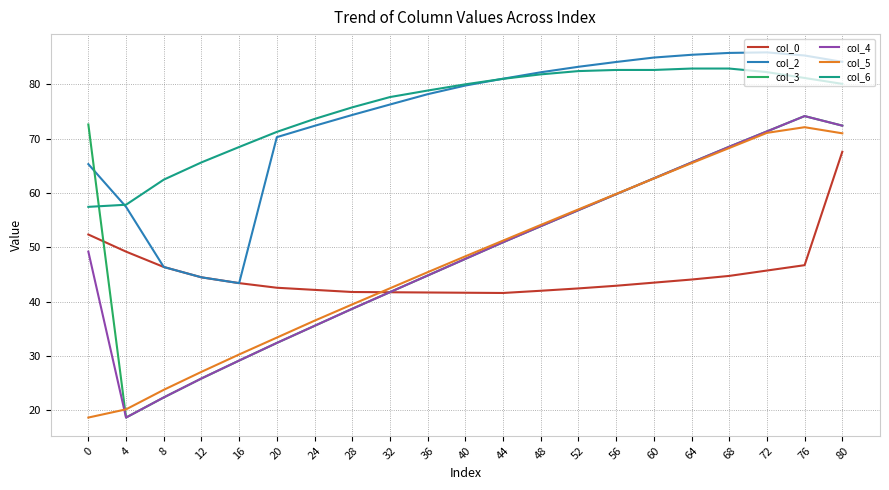

In col_0, how many points are lower than both neighbors (excluding endpoints)?

1